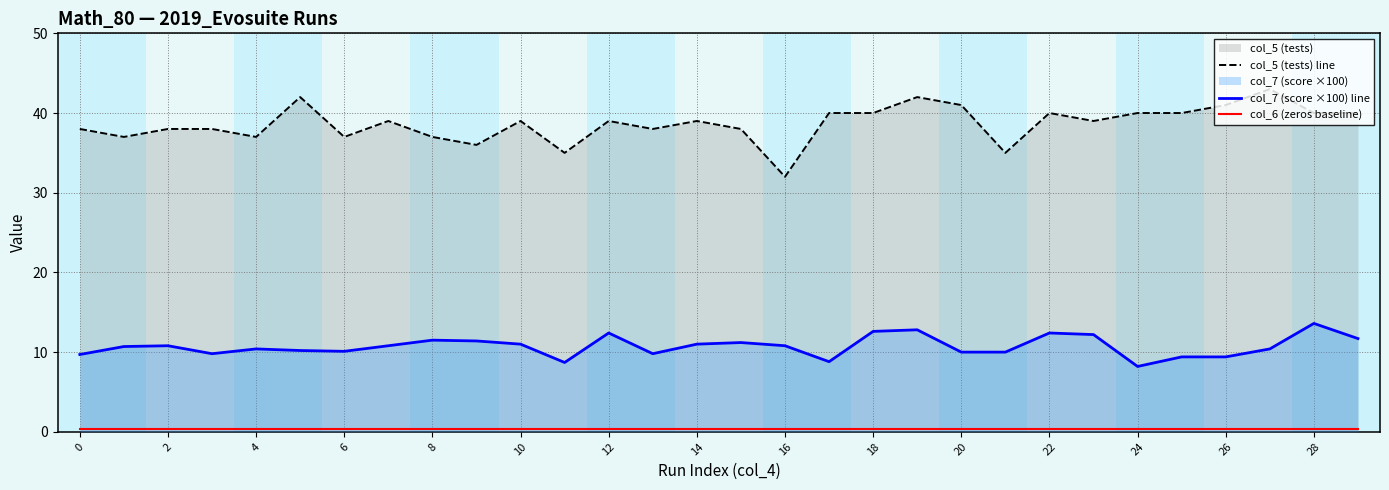

True or false: col_7 (score ×100) line and col_5 (tests) line cross at least once.

False